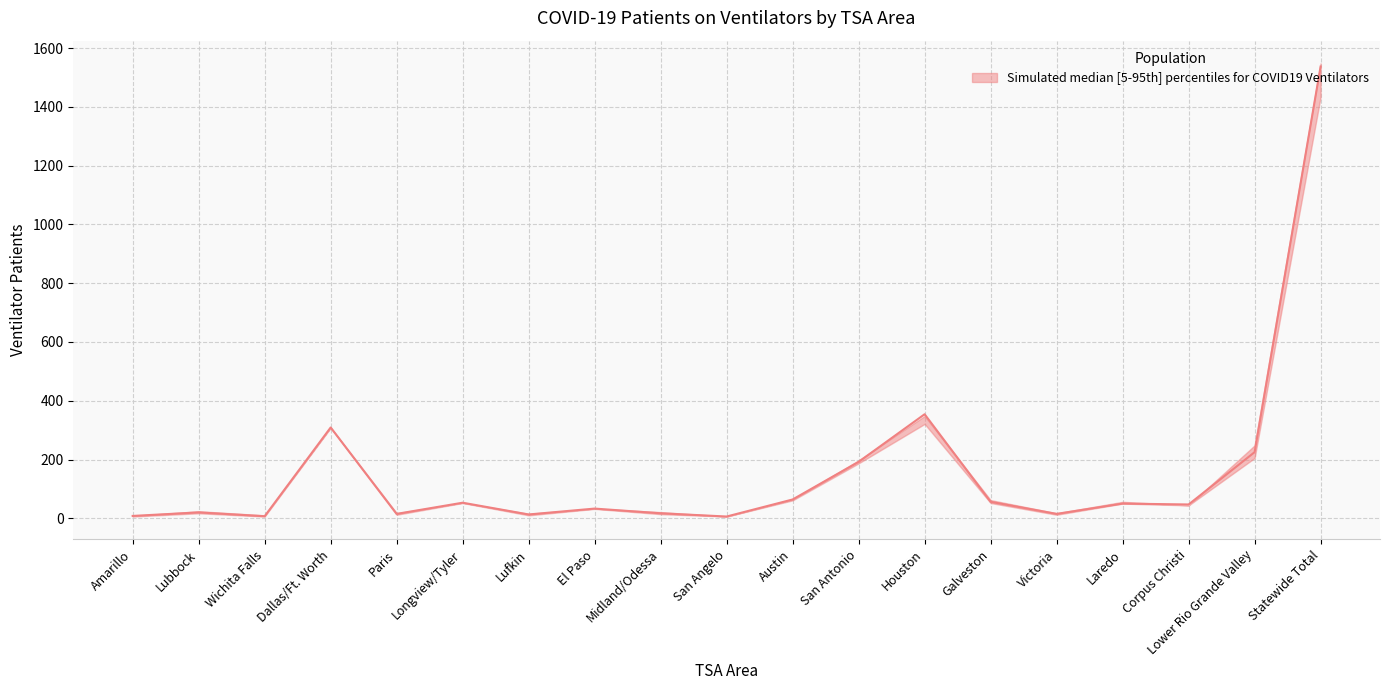

At which category is the sum across all series the highest?

Statewide Total